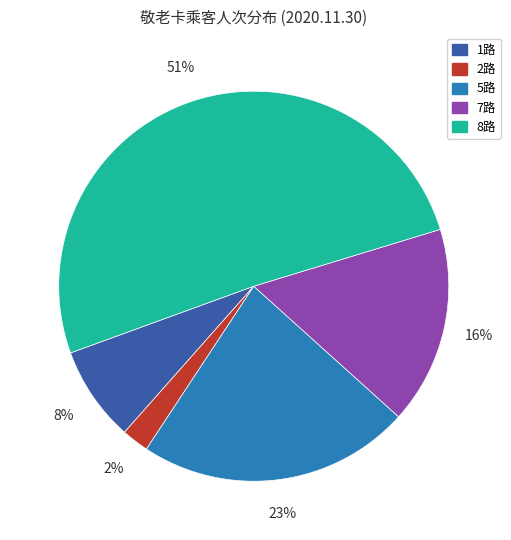

Which category has the smallest portion of the pie?

2路